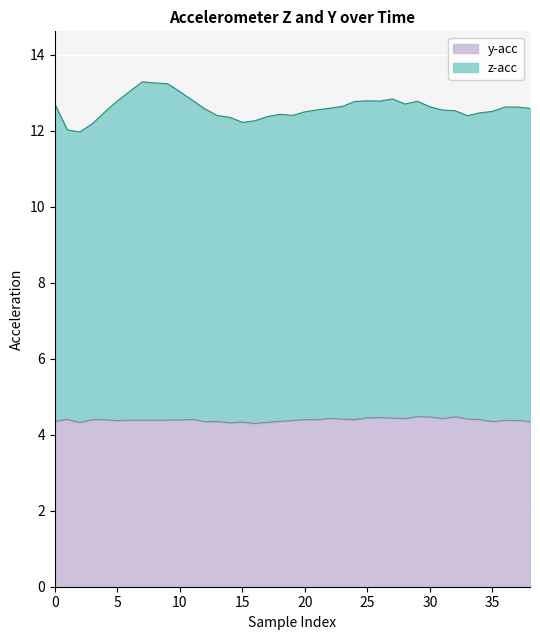

True or false: y-acc has more than 2 points higher than both neighbors.

True